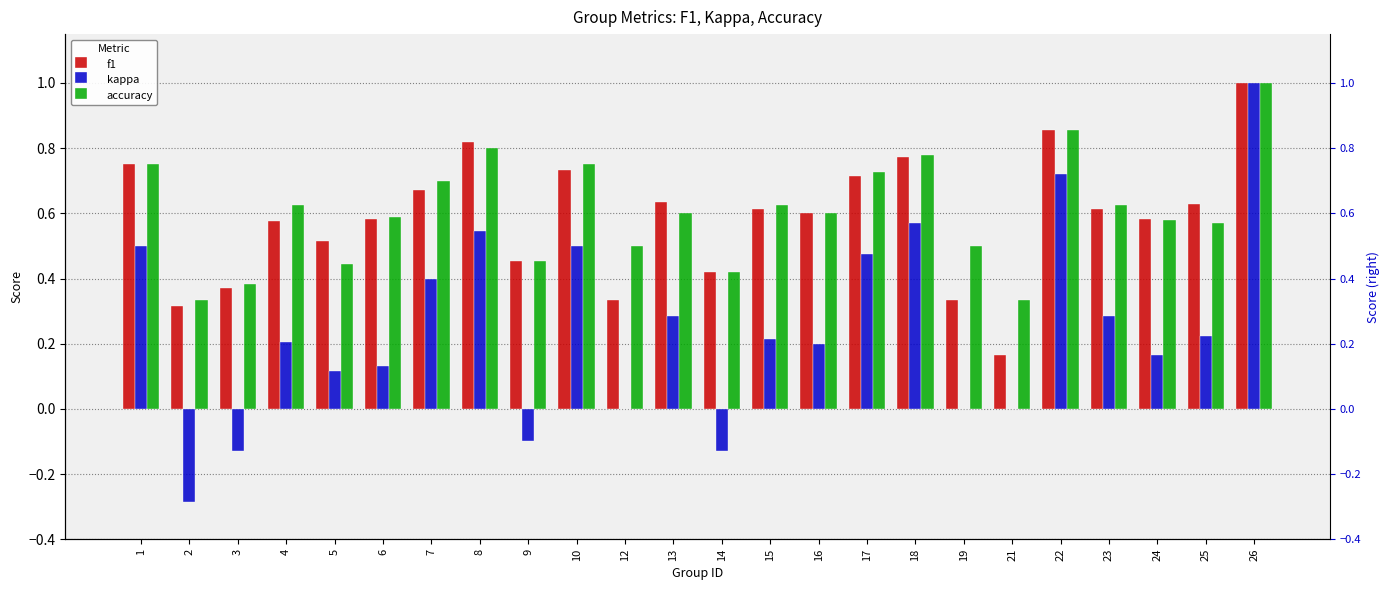

List the labels in order of kappa value, largest first.

26, 22, 18, 8, 1, 10, 17, 7, 13, 23, 25, 15, 4, 16, 24, 6, 5, 12, 19, 21, 9, 14, 3, 2